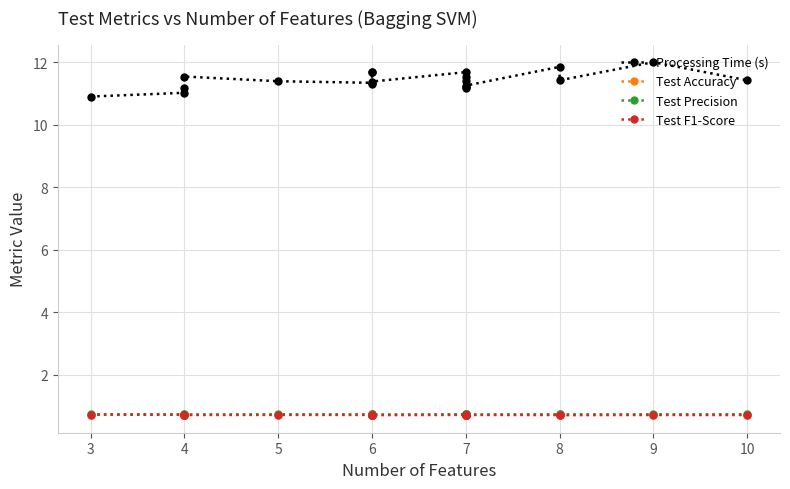

How many data points does each series have?

20